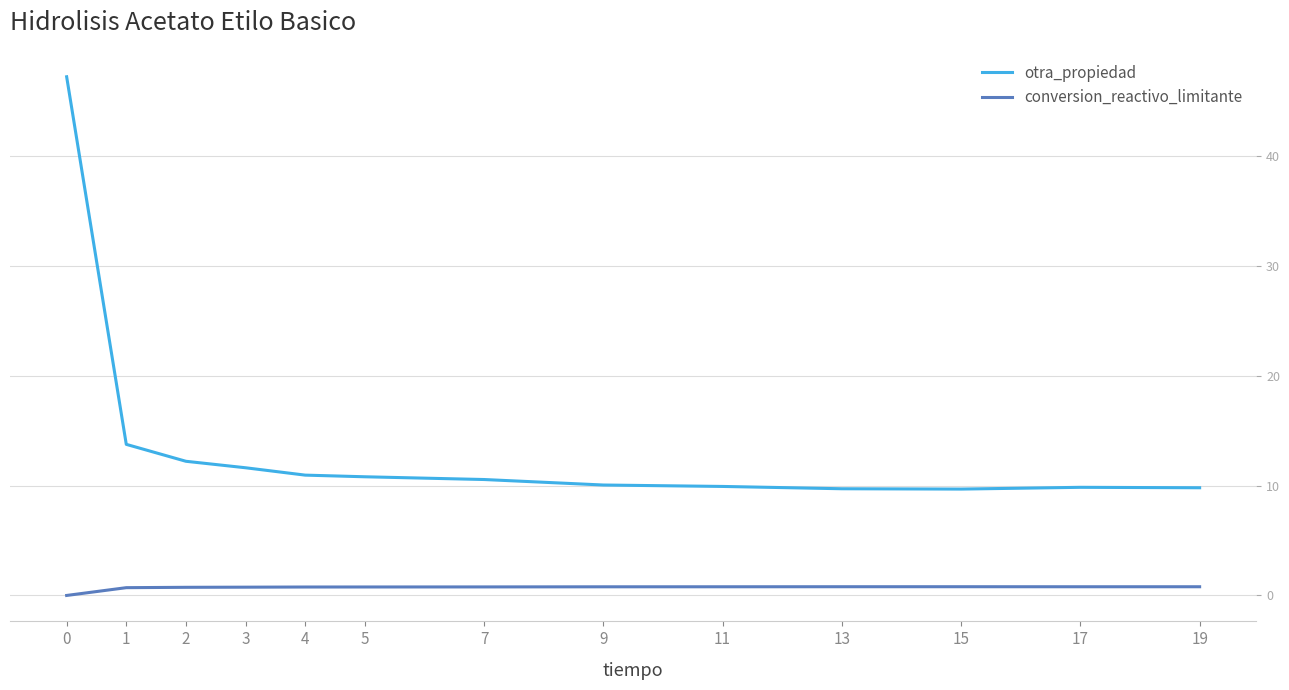

The value of otra_propiedad at 13 is 16.7. True or false?

False